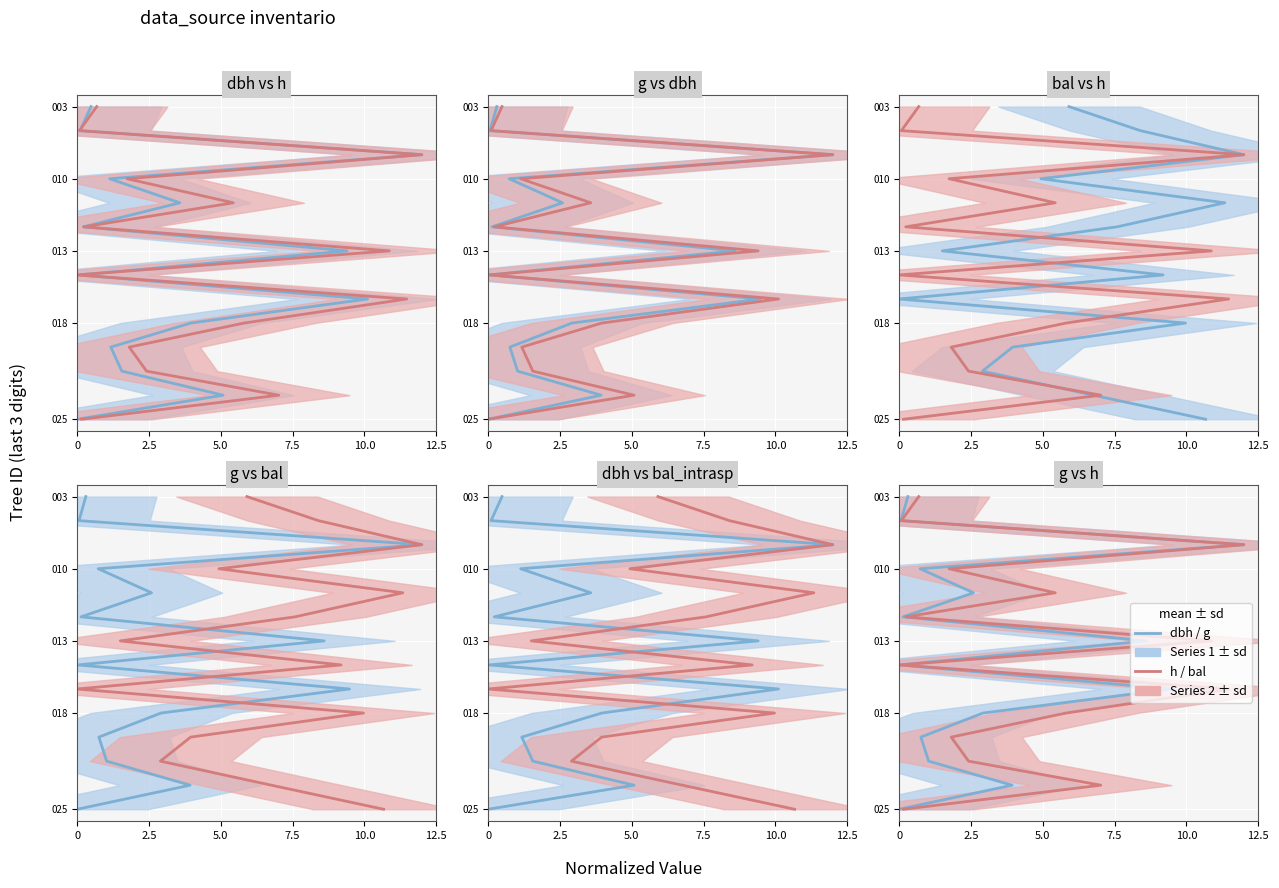

List the series in order of their peak value, lowest first.

dbh (series 1), g/h (series 2)